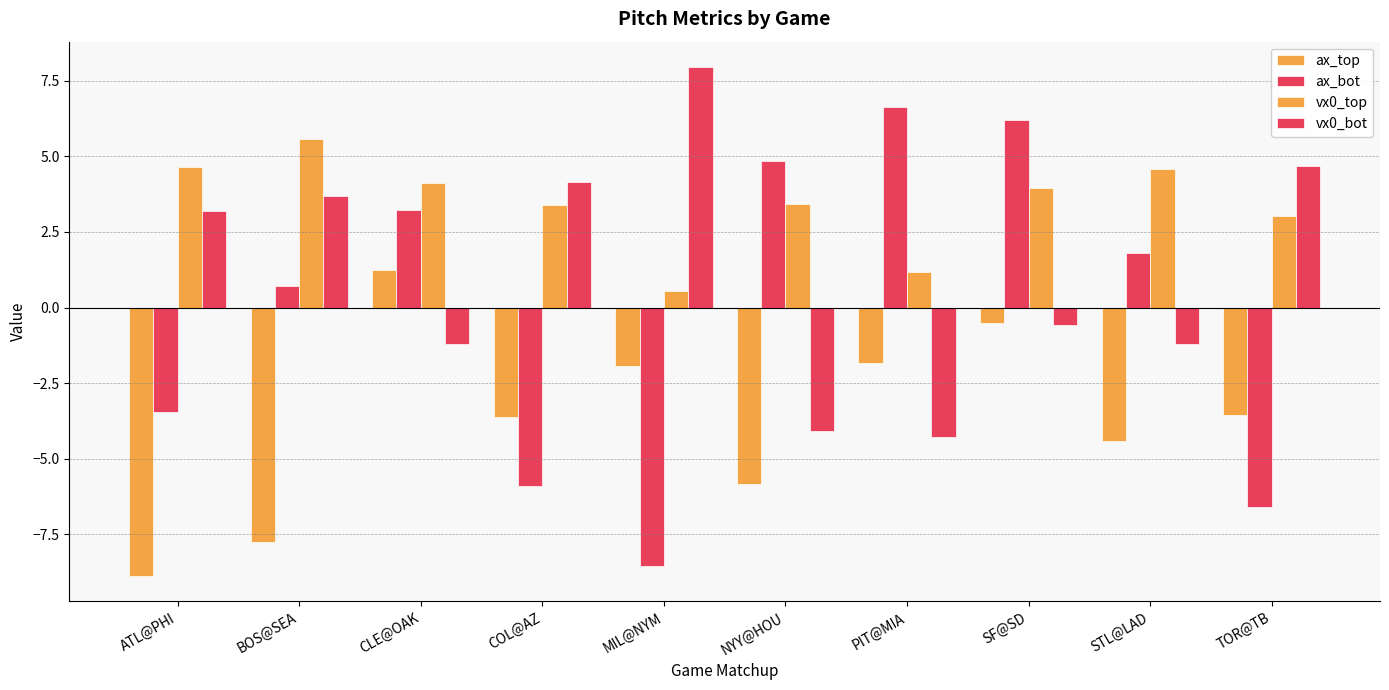

What position from the right is PIT@MIA?

4